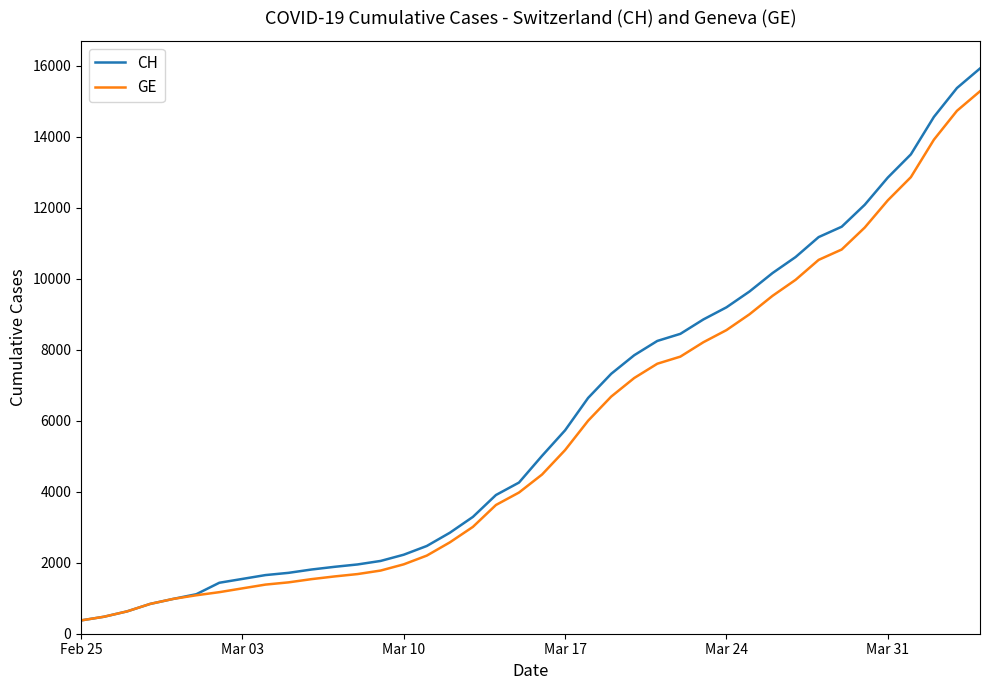

What is the greatest value displayed?

15926